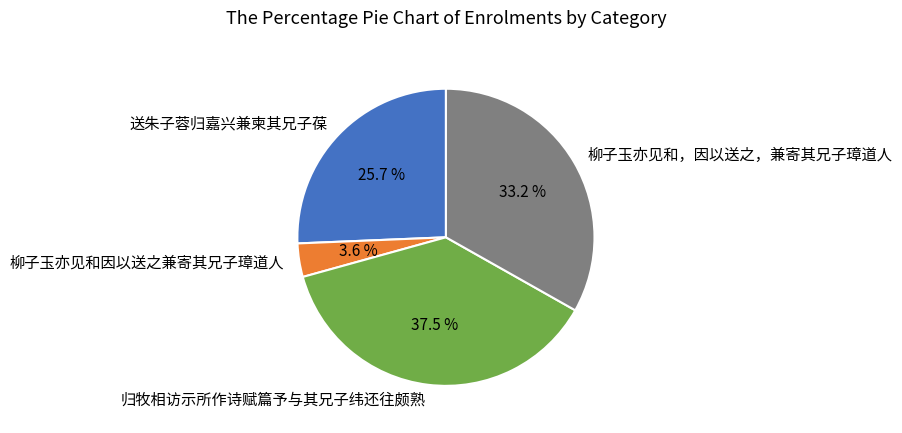

To the nearest percent, what percentage of the pie is 送朱子蓉归嘉兴兼柬其兄子葆?

26%